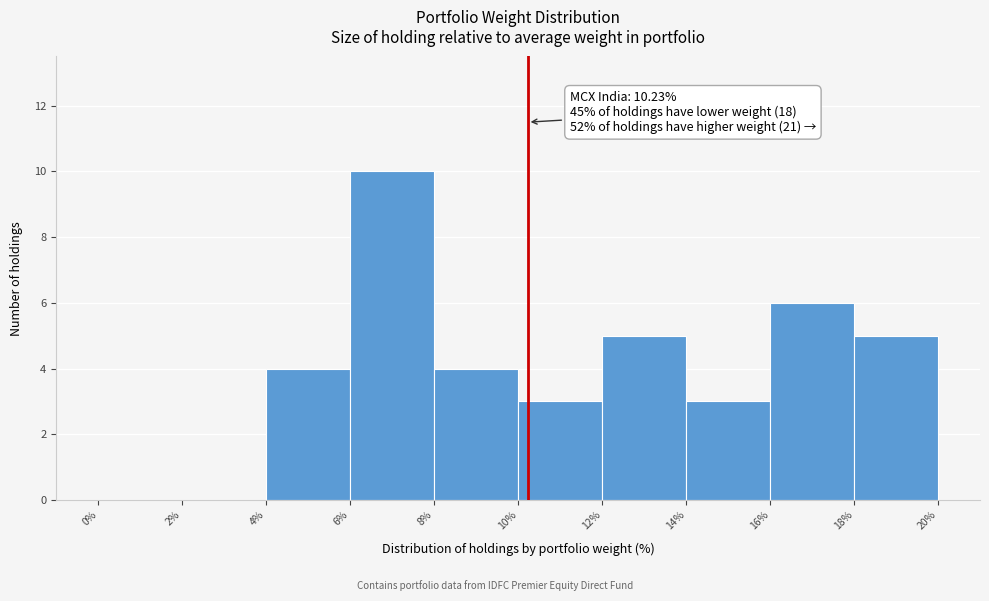

Which range on the x-axis has the tallest bar?

6% to 8%